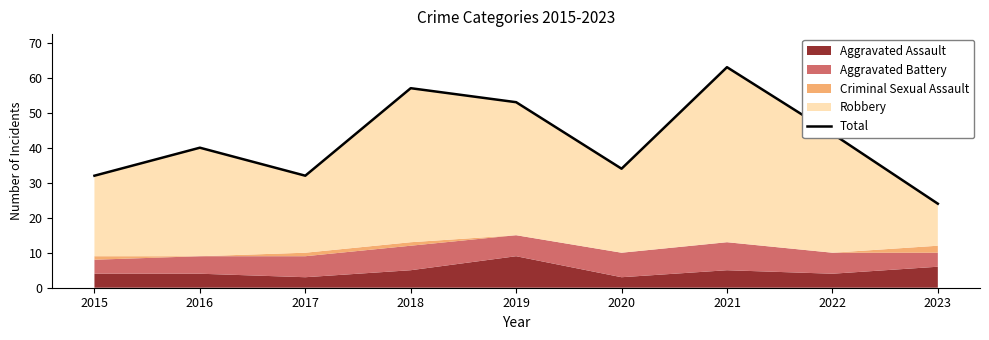

At which category does the data reach its first local peak?

2016